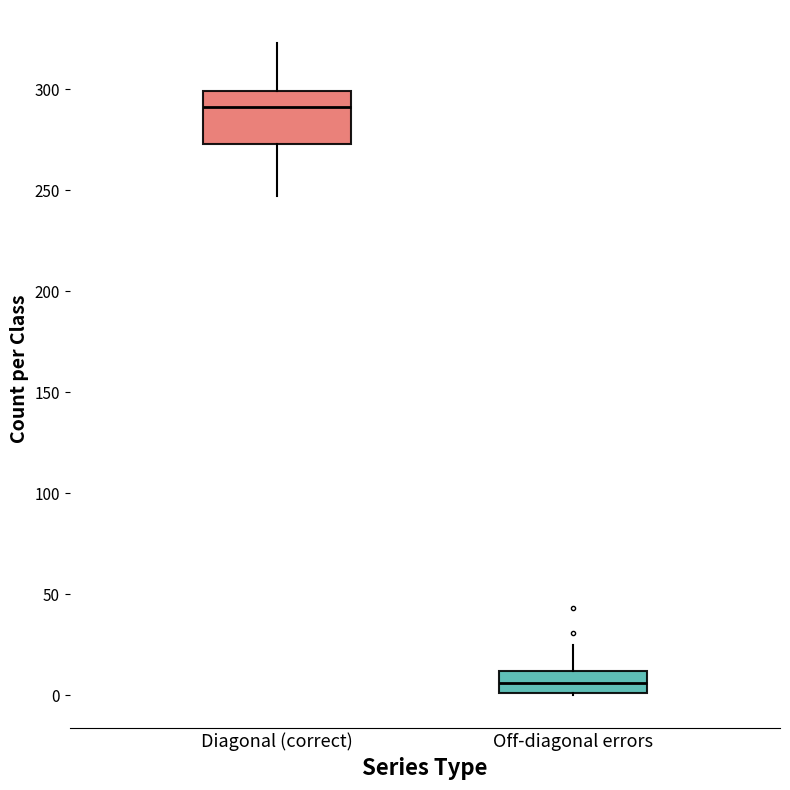

Which box's median line is the lowest?

Off-diagonal errors